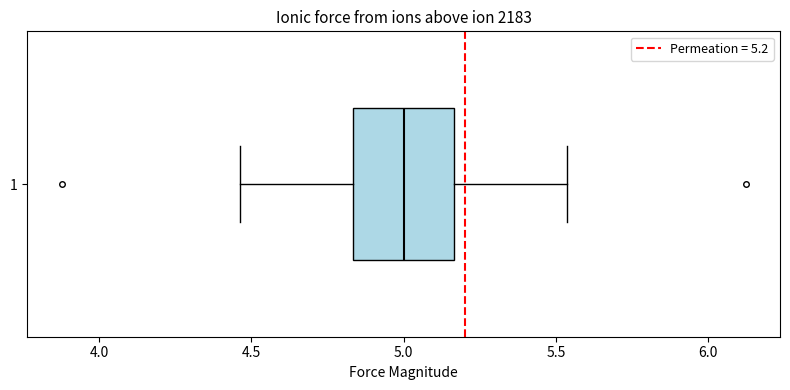

Read this box plot against the x-axis: the position of the median line, the range covered by the box, and the ends of both whiskers. The values are not printed on the chart, so give them approximately, as read against the axis.

median 5.00, box 4.85 to 5.15, whiskers 4.45 to 5.55